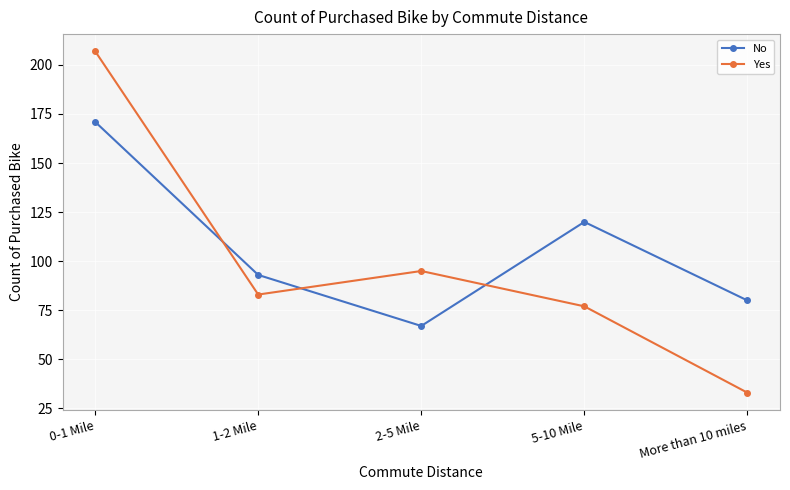

What position from the right is More than 10 miles?

1